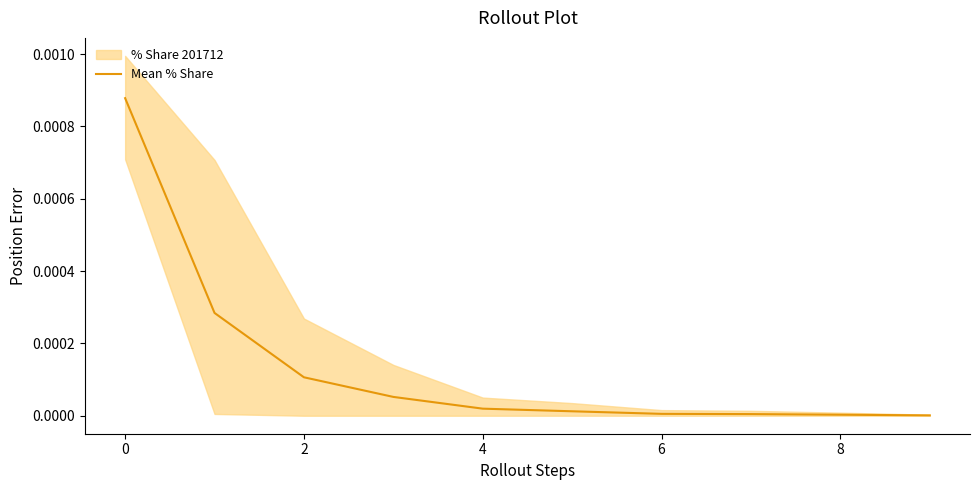

True or false: Mean % Share has a value of 0.0 at 8.

True